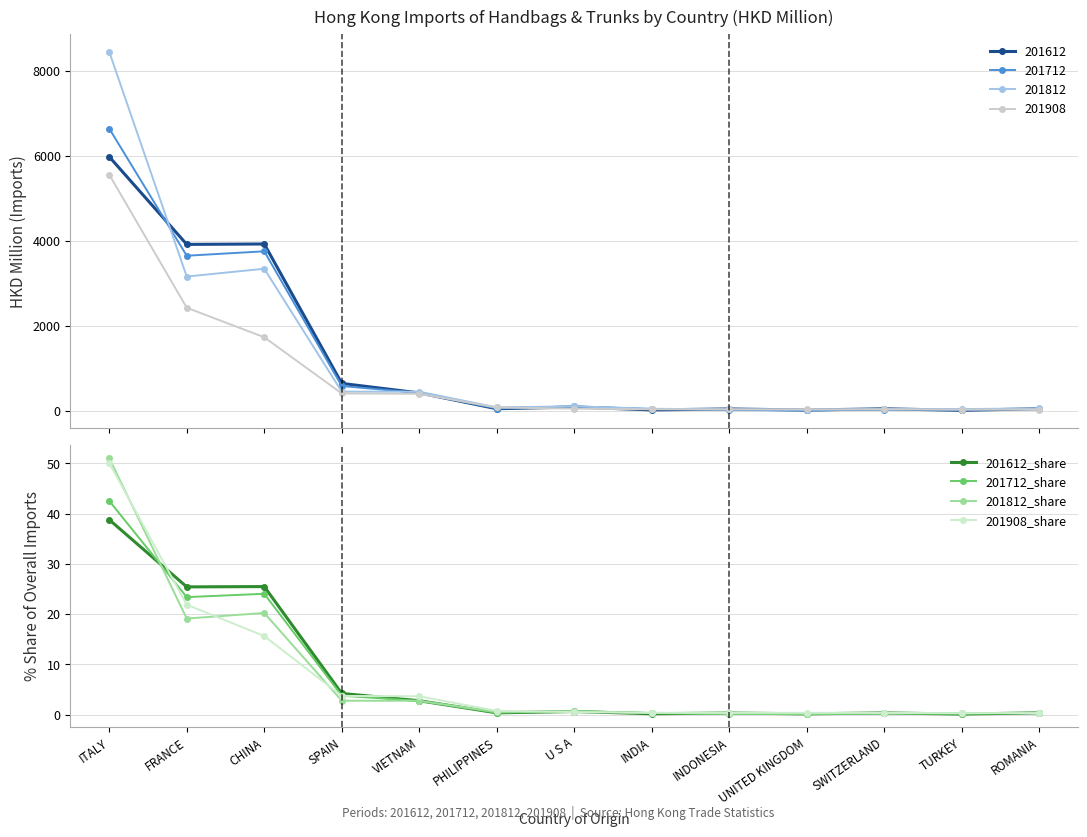

True or false: 201612_share has more than 0 points higher than both neighbors.

True